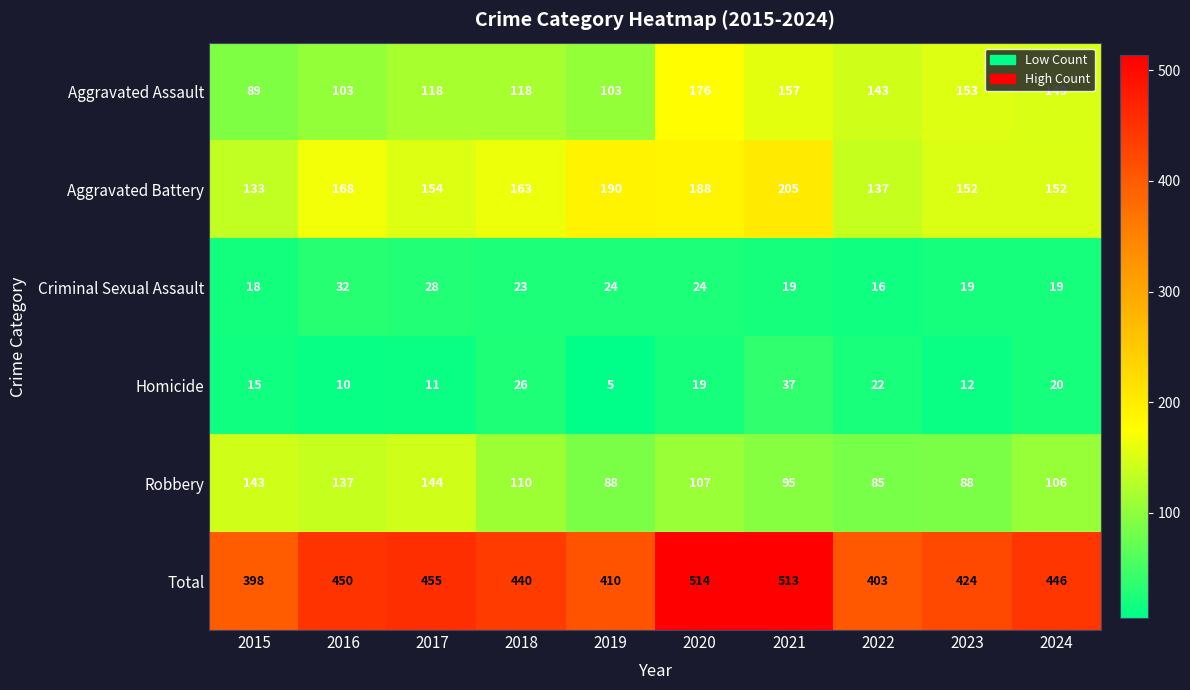

What is the greatest value displayed?

514